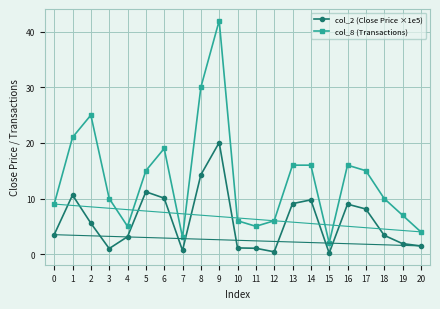

True or false: col_8 (Transactions) has a value of 16.0 at 18.

False